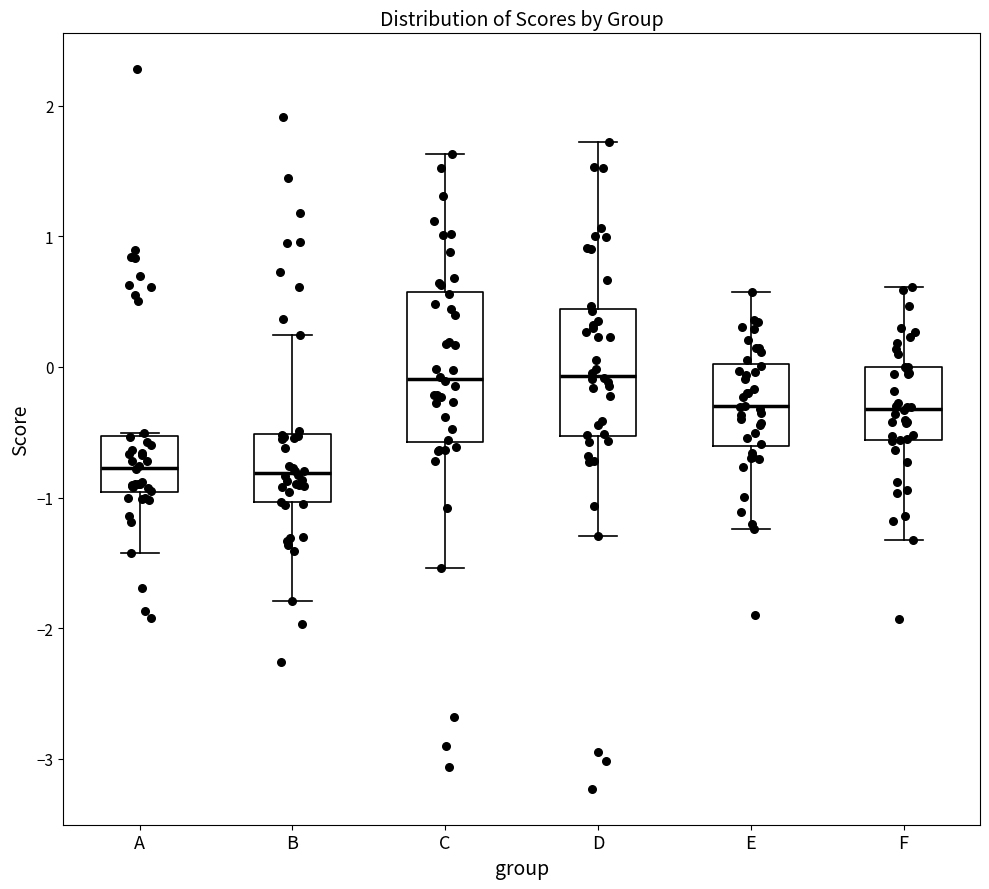

Reading left to right, read every box against the y-axis: the position of its median line, the range the box covers, and the ends of its whiskers. The values are not printed on the chart, so give them approximately, as read against the axis.

A: median -0.8, box -1.0 to -0.5, whiskers -1.4 to -0.5
B: median -0.8, box -1.0 to -0.5, whiskers -1.8 to 0.2
C: median -0.1, box -0.6 to 0.6, whiskers -1.5 to 1.6
D: median -0.1, box -0.5 to 0.4, whiskers -1.3 to 1.7
E: median -0.3, box -0.6 to 0.0, whiskers -1.2 to 0.6
F: median -0.3, box -0.6 to 0.0, whiskers -1.3 to 0.6